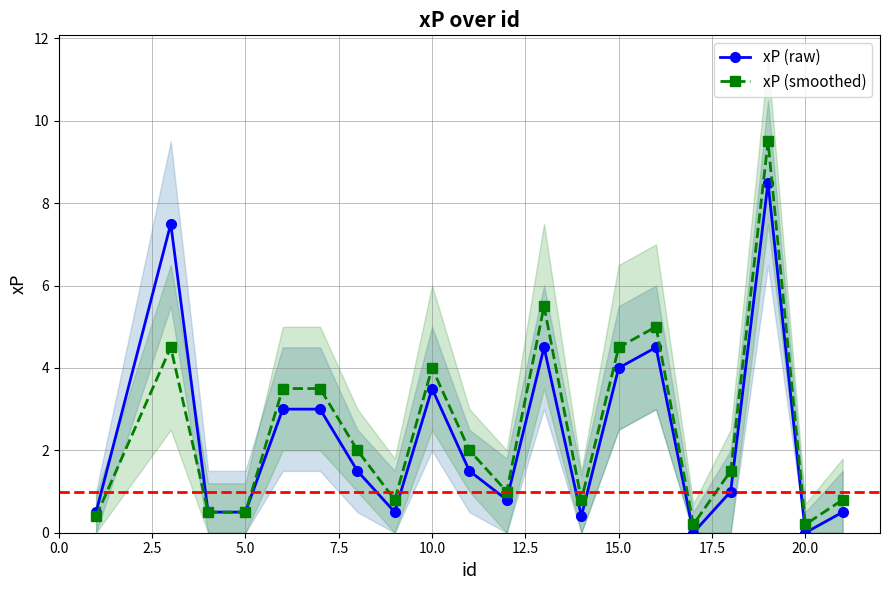

What is the value of the xP (raw) point at the 6th from the left?

3.0